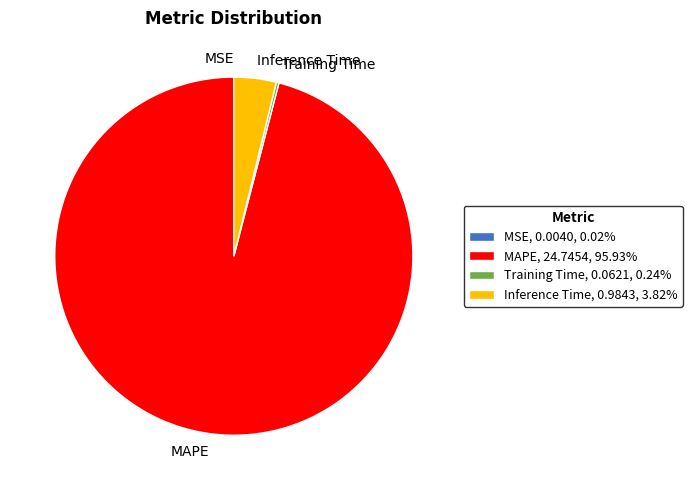

Is the sum of MAPE, 24.7454, 95.93% and Inference Time, 0.9843, 3.82% greater than half?

Yes